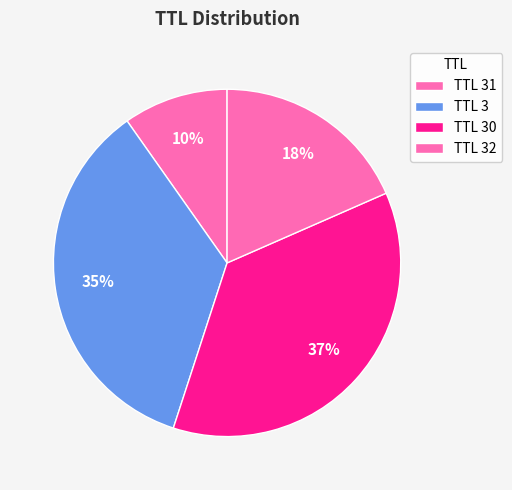

How many slices are in this pie chart?

4